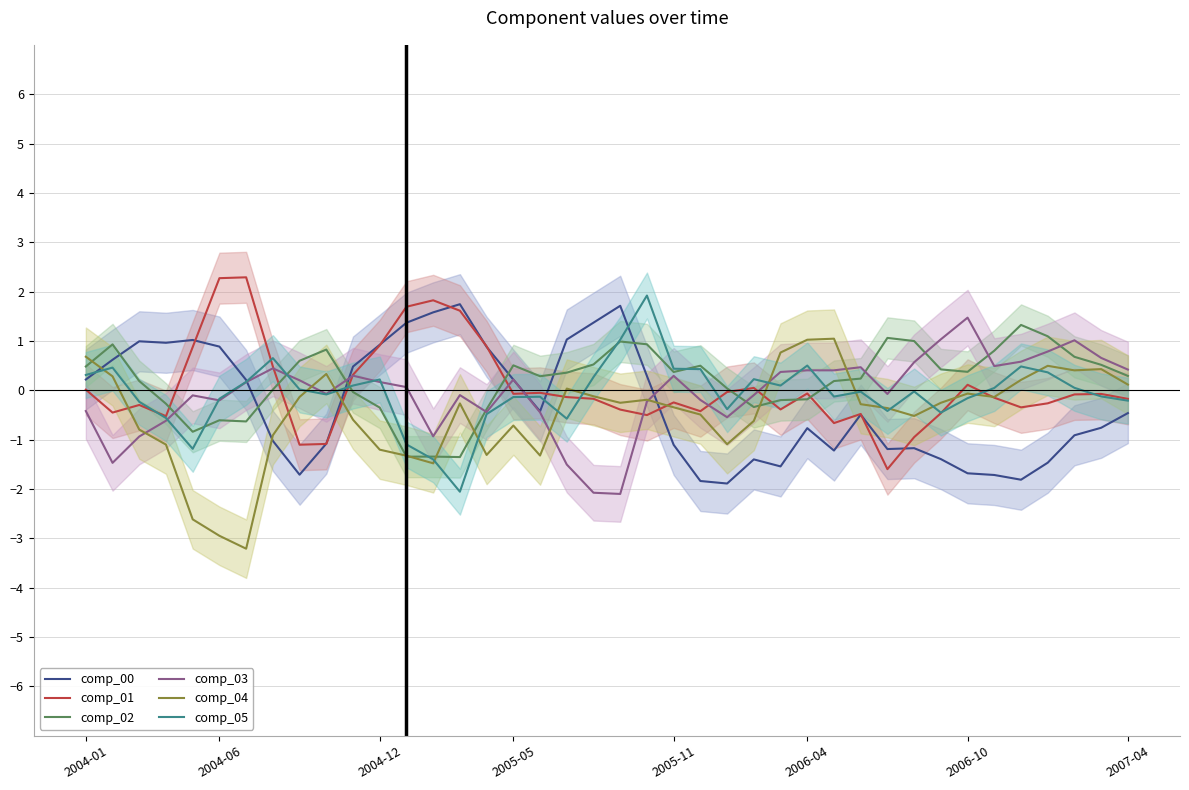

How many intersections are there between comp_05 and comp_02?

8